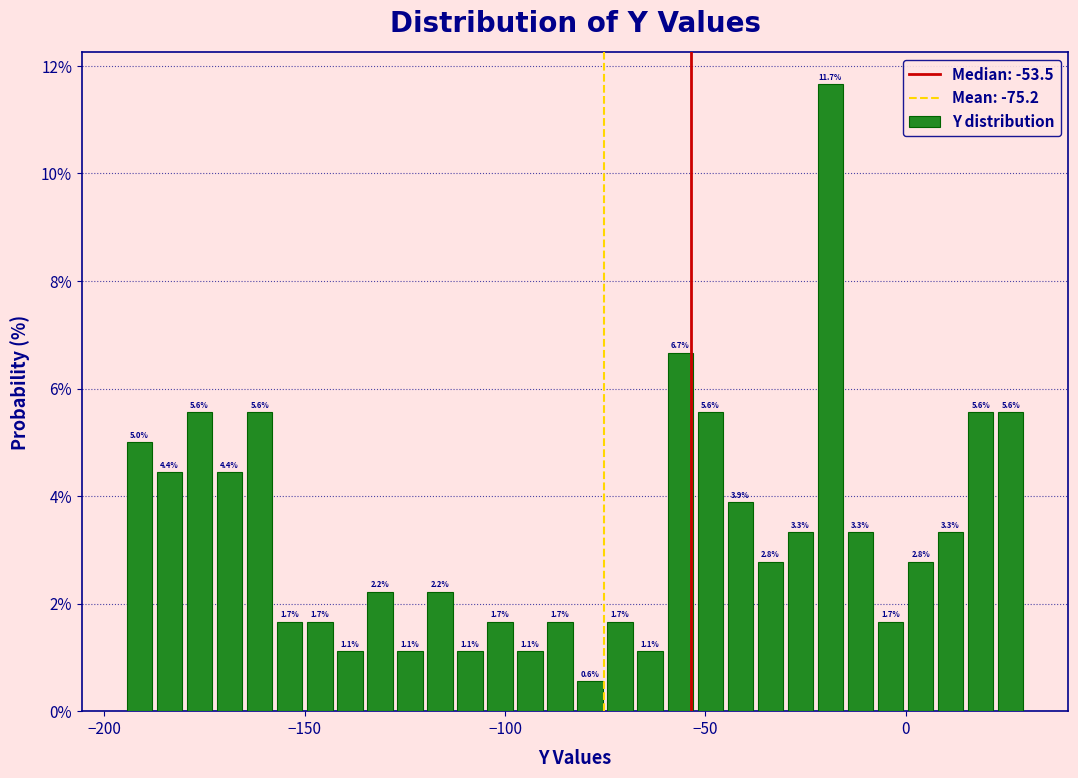

Around what value on the x-axis is the tallest bar? Give the approximate position of its centre, as read against the axis.

-20